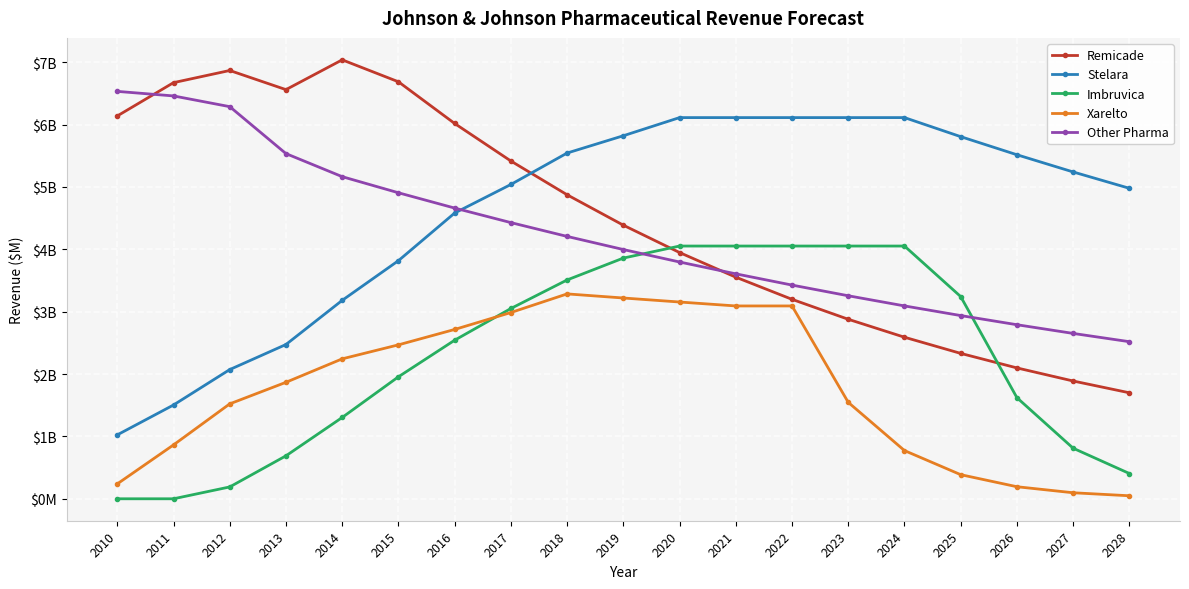

What are all the series names shown in the legend?

Remicade, Stelara, Imbruvica, Xarelto, Other Pharma